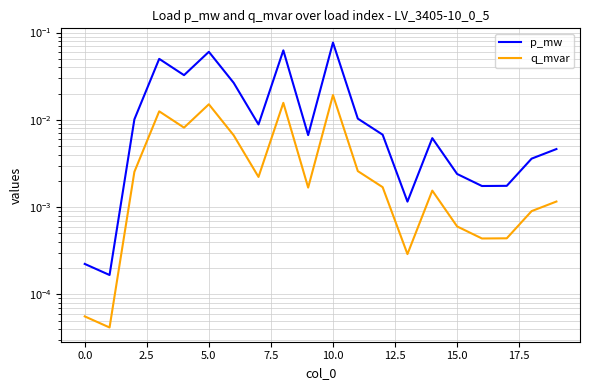

Is it true that p_mw equals 0.0 at 2.5?

True